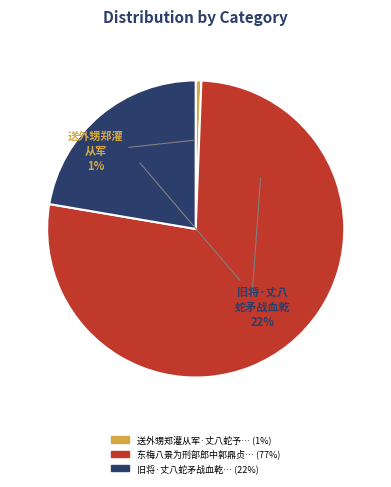

To the nearest percent, what is the average slice percentage?

33%